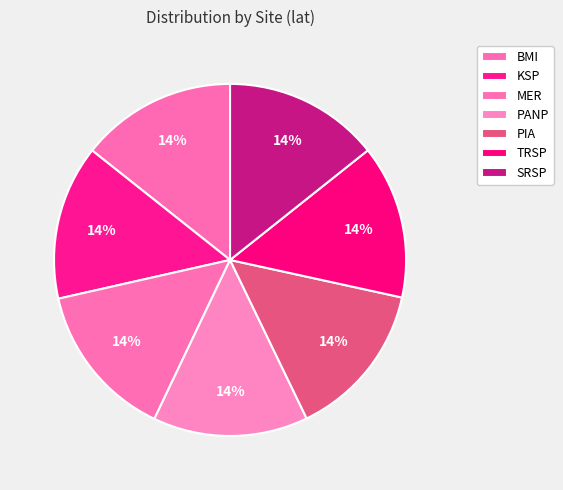

Does BMI represent more than half of the total?

No